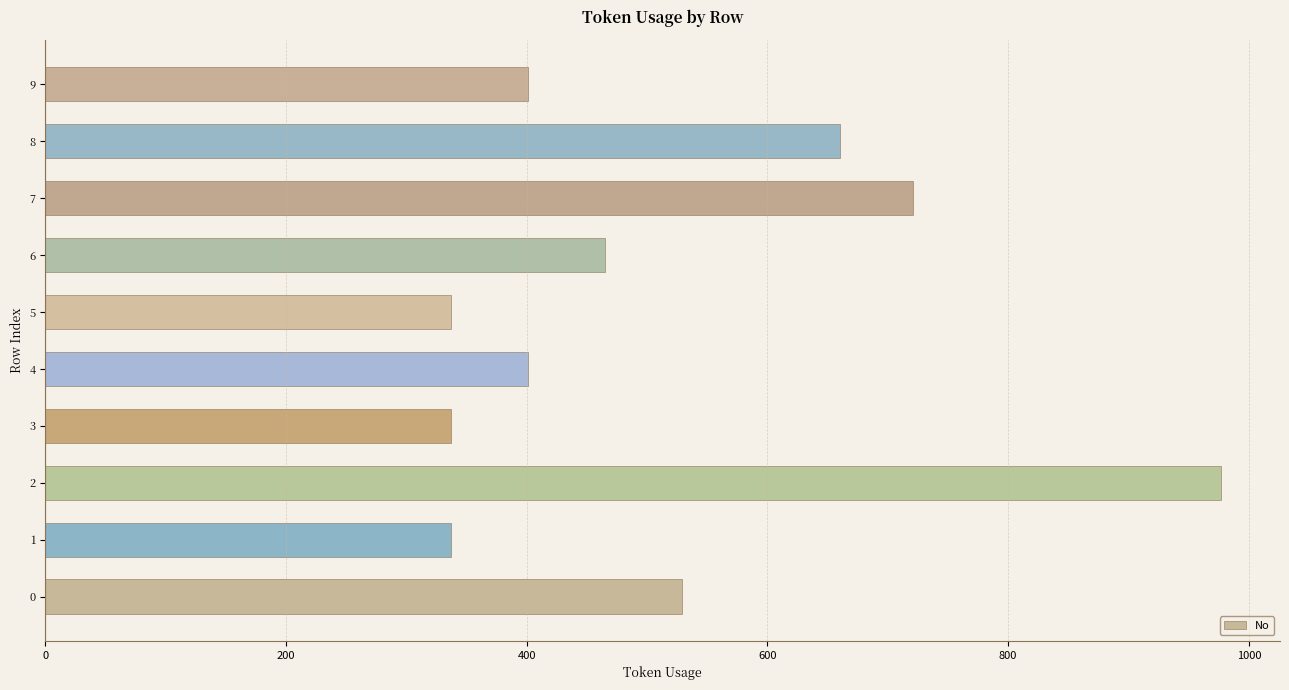

What is the sum of all values?

5165